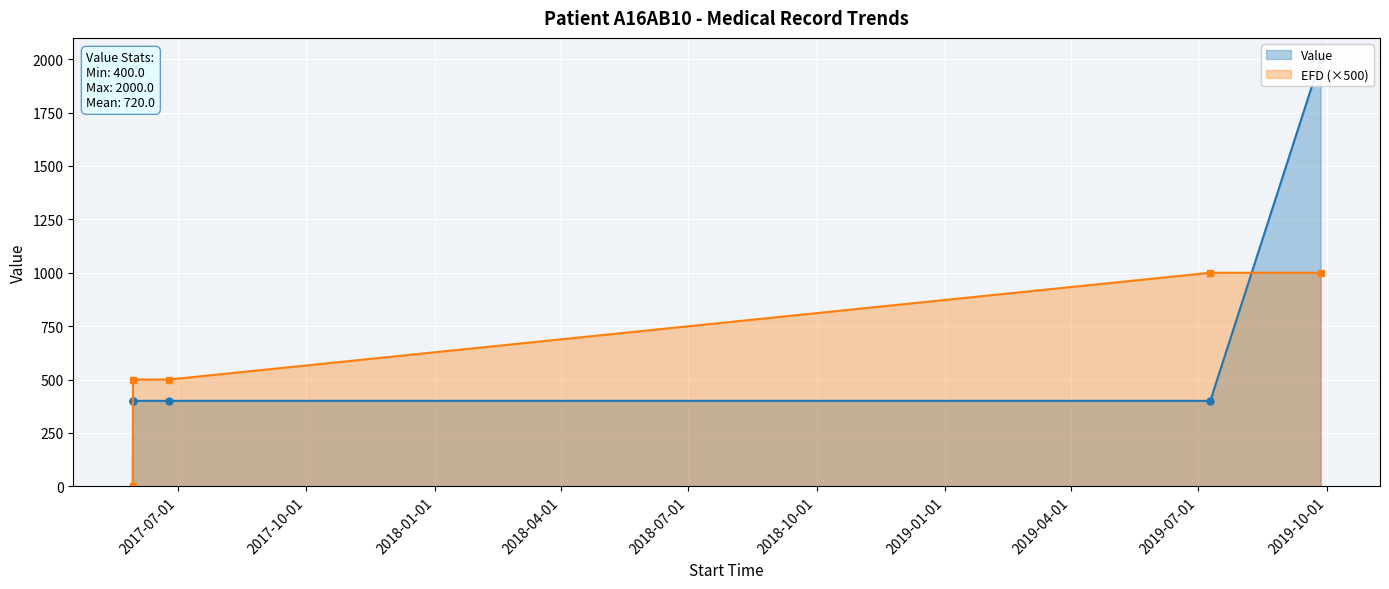

At how many categories does at least one series exceed 1538?

1